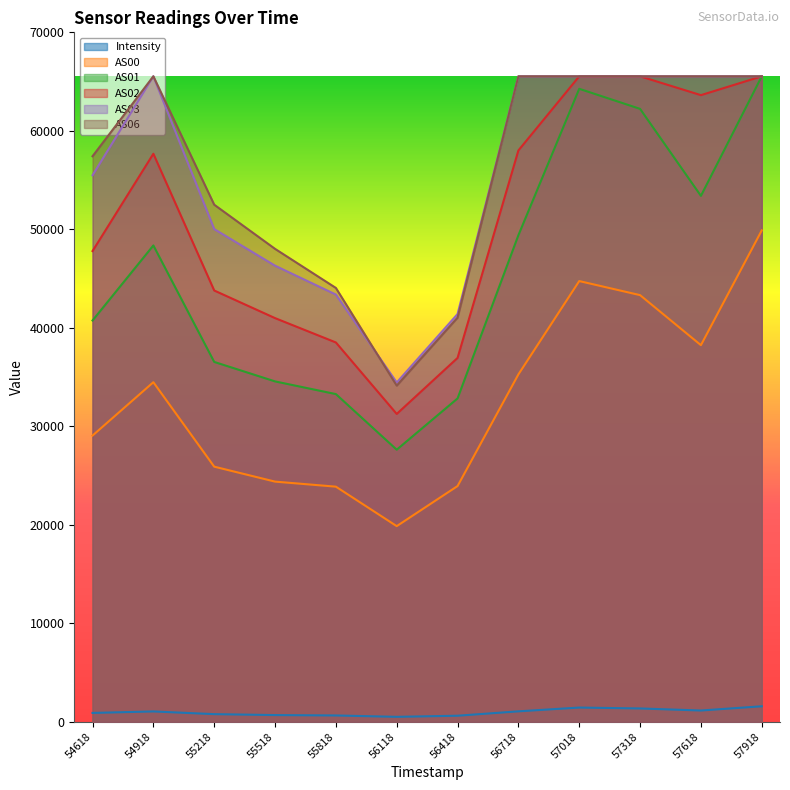

In AS06, how many points are lower than both neighbors (excluding endpoints)?

1